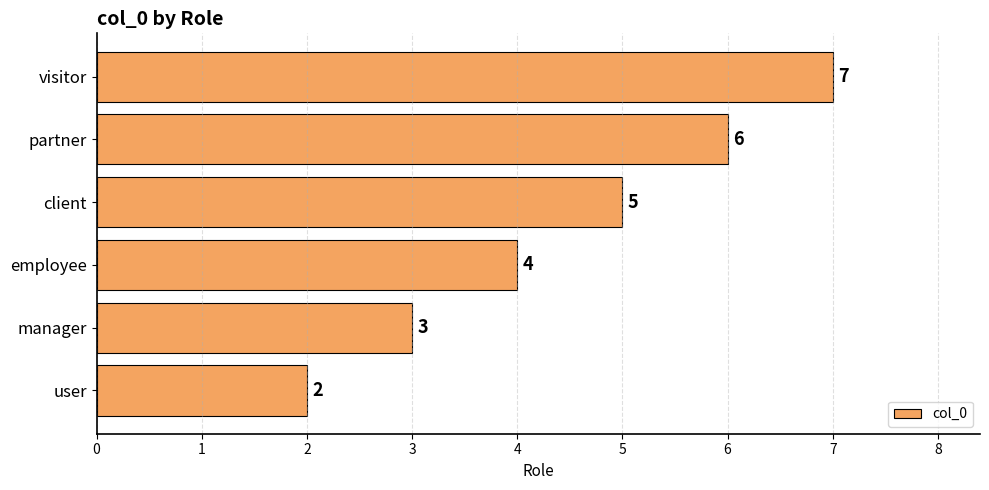

What is the difference between the values at partner and manager?

3